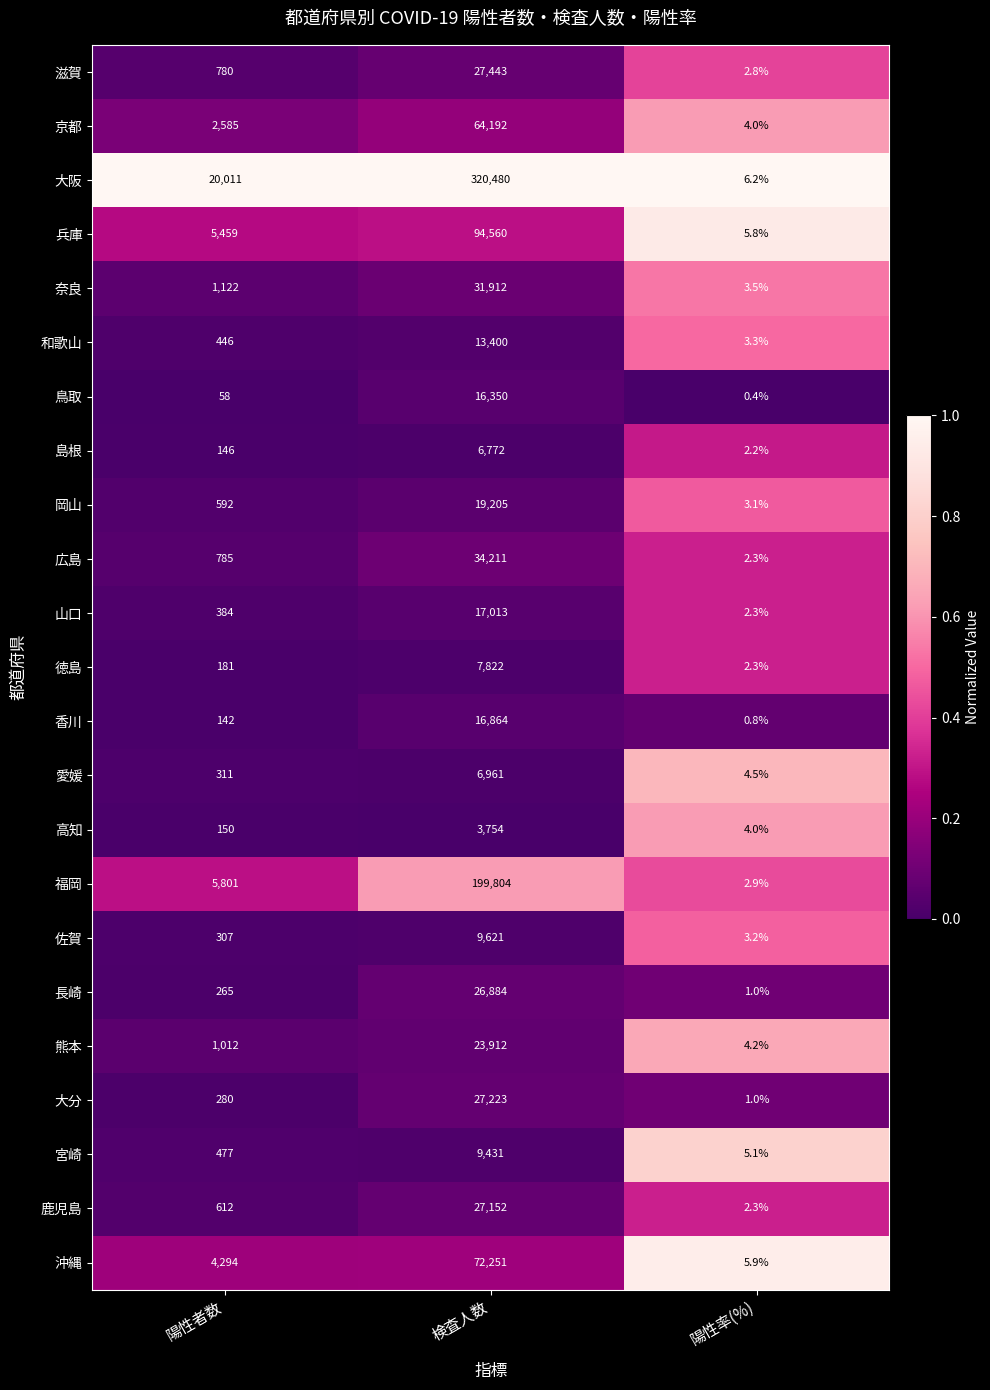

What is the maximum value shown in the chart?

320480.0